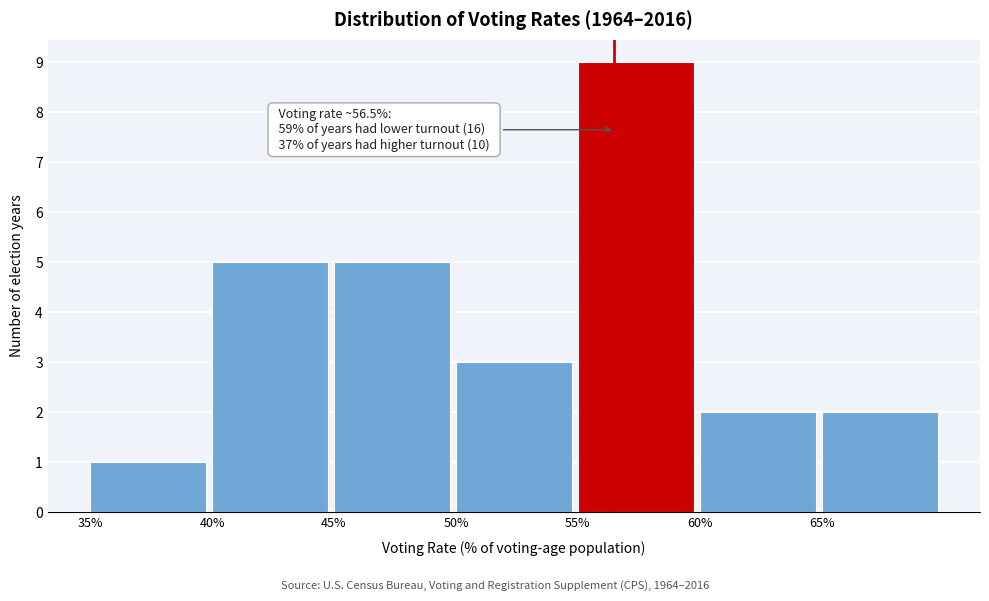

Which range on the x-axis has the tallest bar?

55 to 60